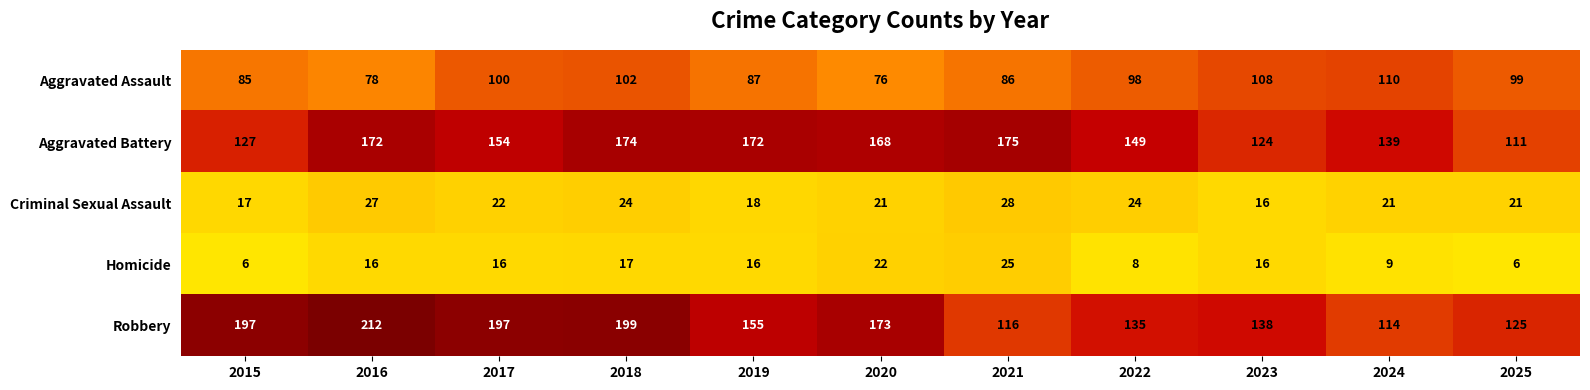

Count the number of categories in the chart.

11